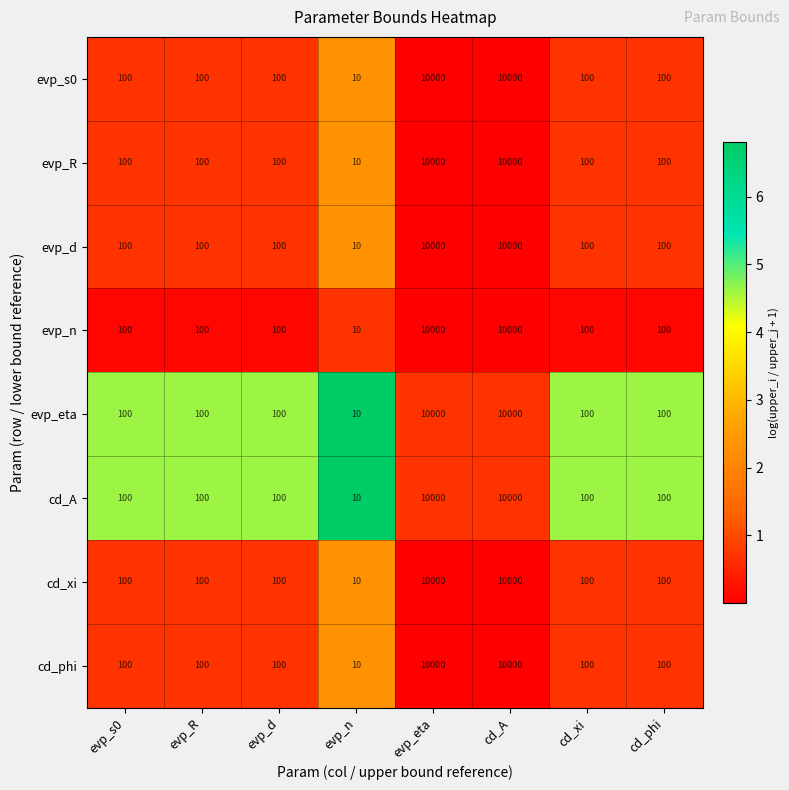

At which category does the chart reach its minimum across all series?

evp_n